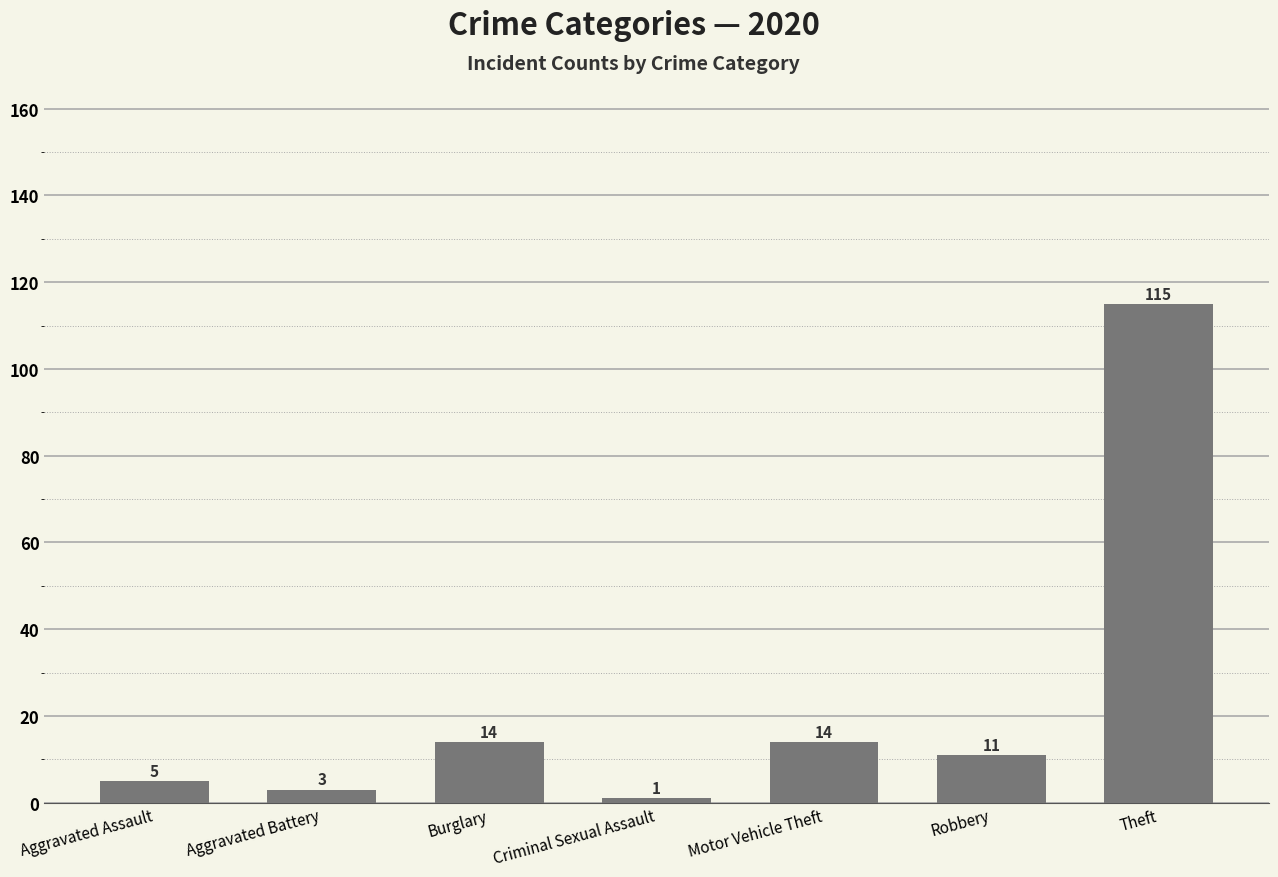

What is the label of the 4th bar from the left?

Criminal Sexual Assault